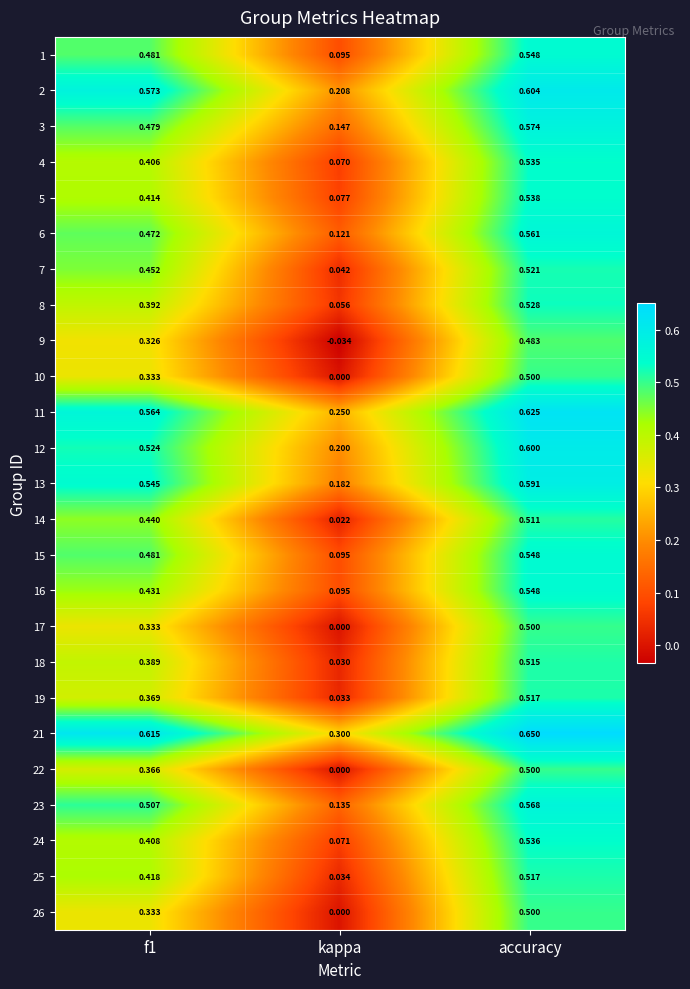

Which label corresponds to the largest value in the chart?

accuracy